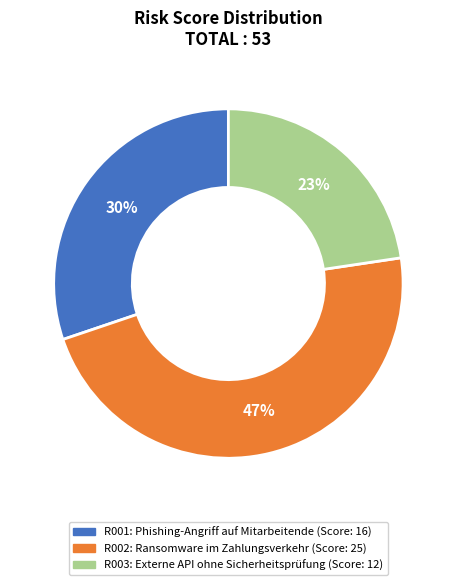

Which category has the biggest portion of the pie?

R002